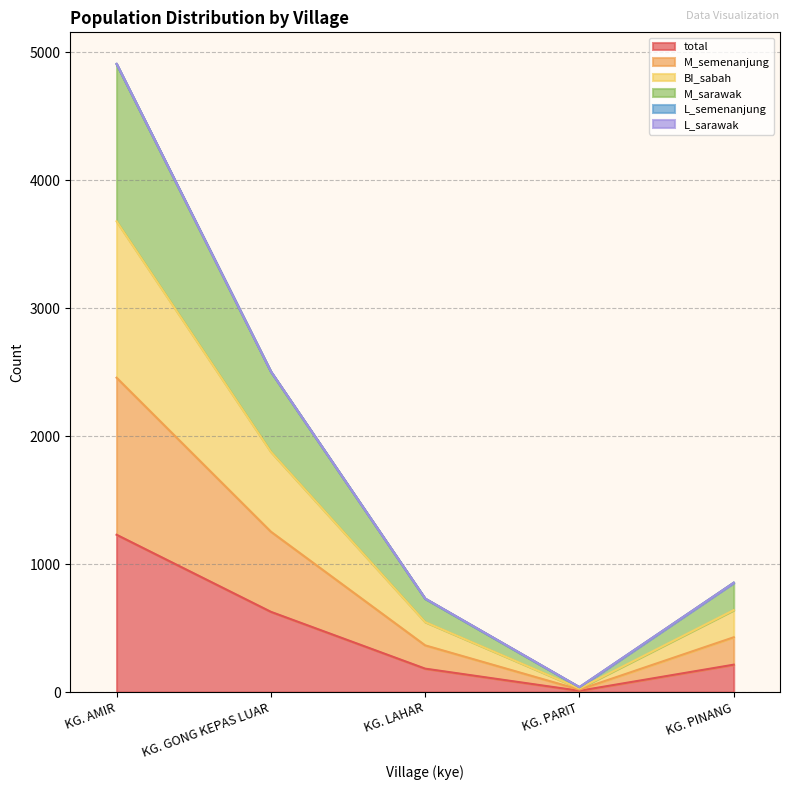

Where does the M_semenanjung series first go above 428?

KG. AMIR